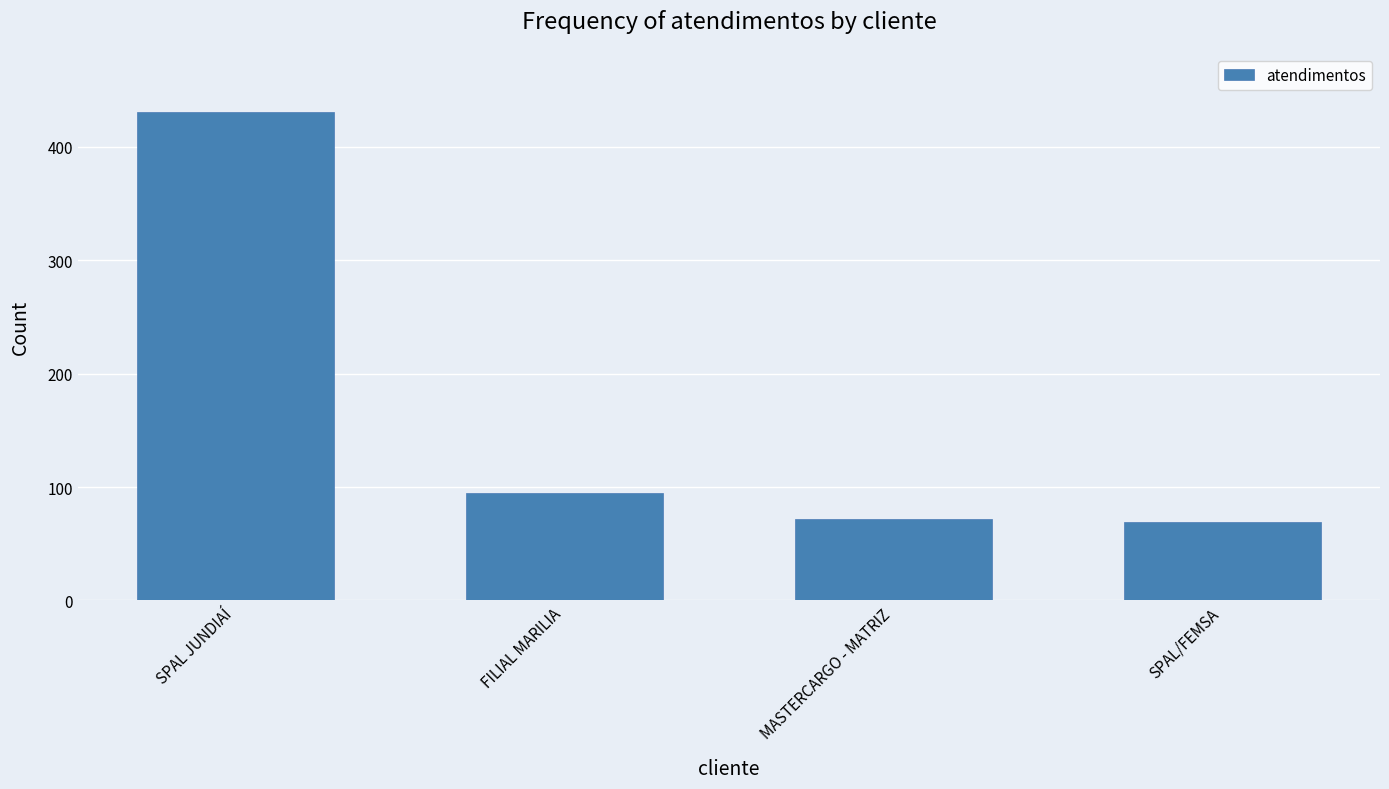

Reading left to right, what are all the values shown in this chart?

SPAL JUNDIAÍ=431	FILIAL MARILIA=95	MASTERCARGO - MATRIZ=72	SPAL/FEMSA=69